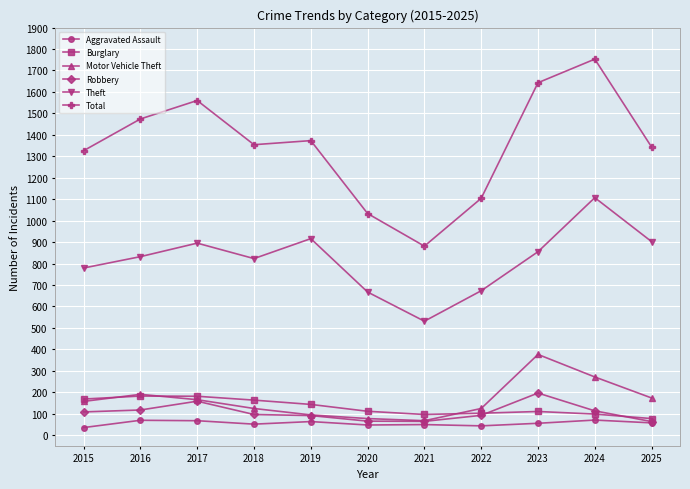

What are all the series names shown in the legend?

Aggravated Assault, Burglary, Motor Vehicle Theft, Robbery, Theft, Total